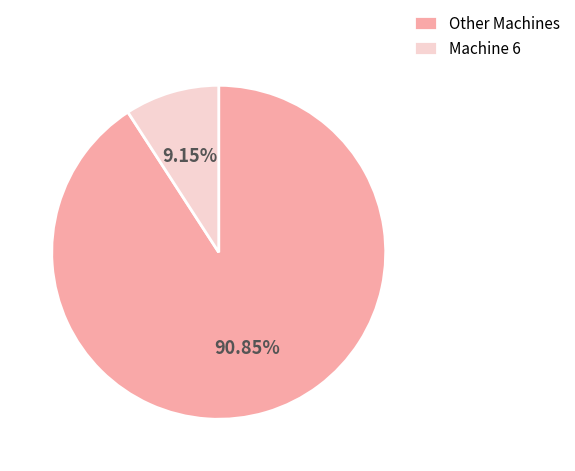

Between Machine 6 and Other Machines, which is larger?

Other Machines